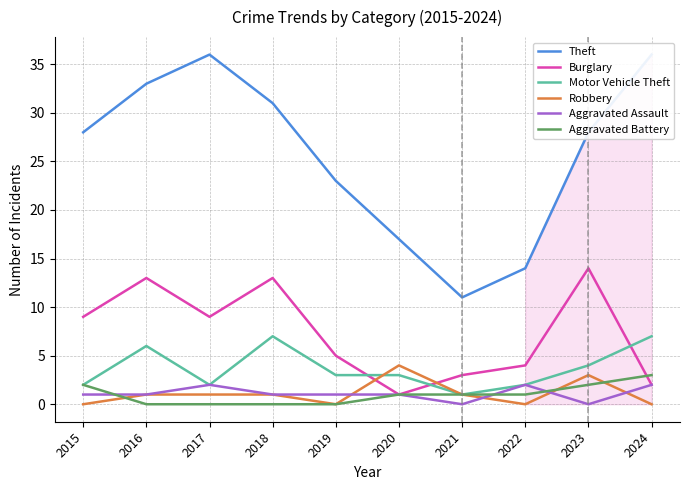

What is the highest value of the Burglary series?

14